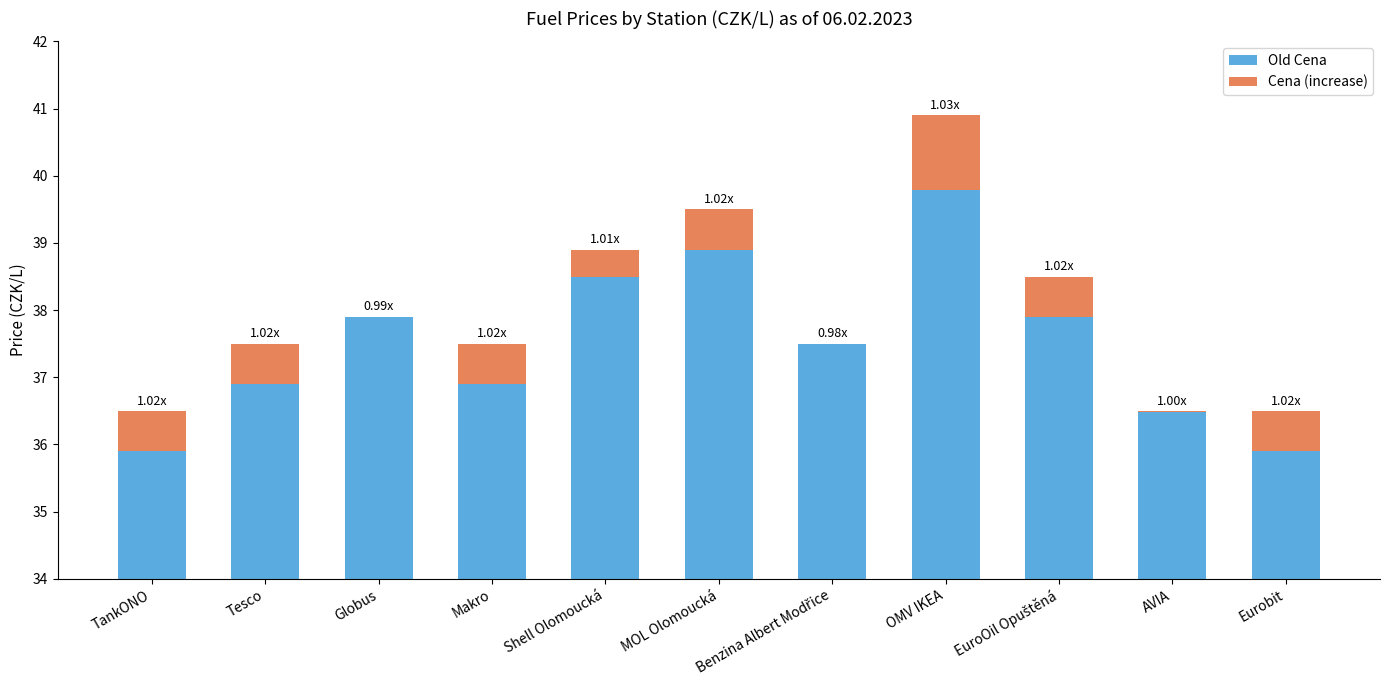

Reading left to right, list all the values displayed in this chart.

Old Cena: 35.9	36.9	37.9	36.9	38.5	38.9	37.5	39.8	37.9	36.5	35.9
Cena (increase): 0.6	0.6	0.0	0.6	0.4	0.6	0.0	1.1	0.6	0.0	0.6